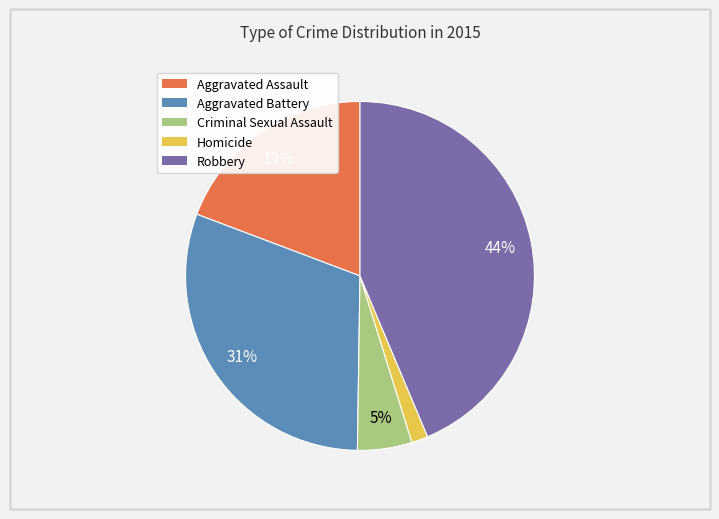

Is there a majority slice in this chart?

No